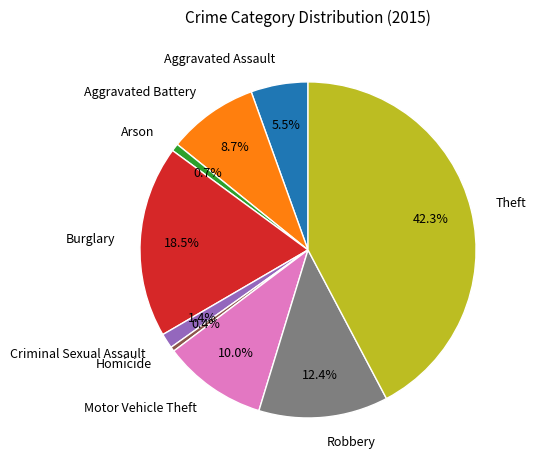

Between Homicide and Burglary, which is larger?

Burglary